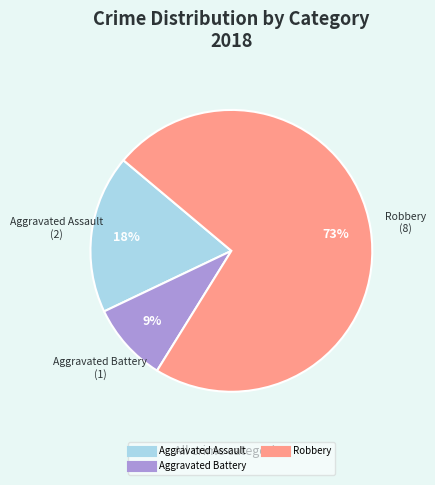

To the nearest percent, what is the average slice percentage?

33%